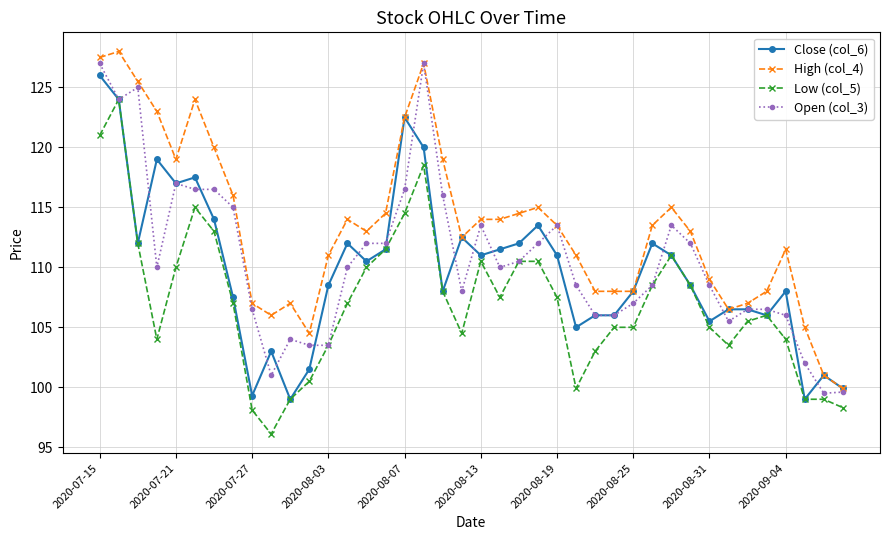

What is the sum of all High (col_4) values?

4536.4